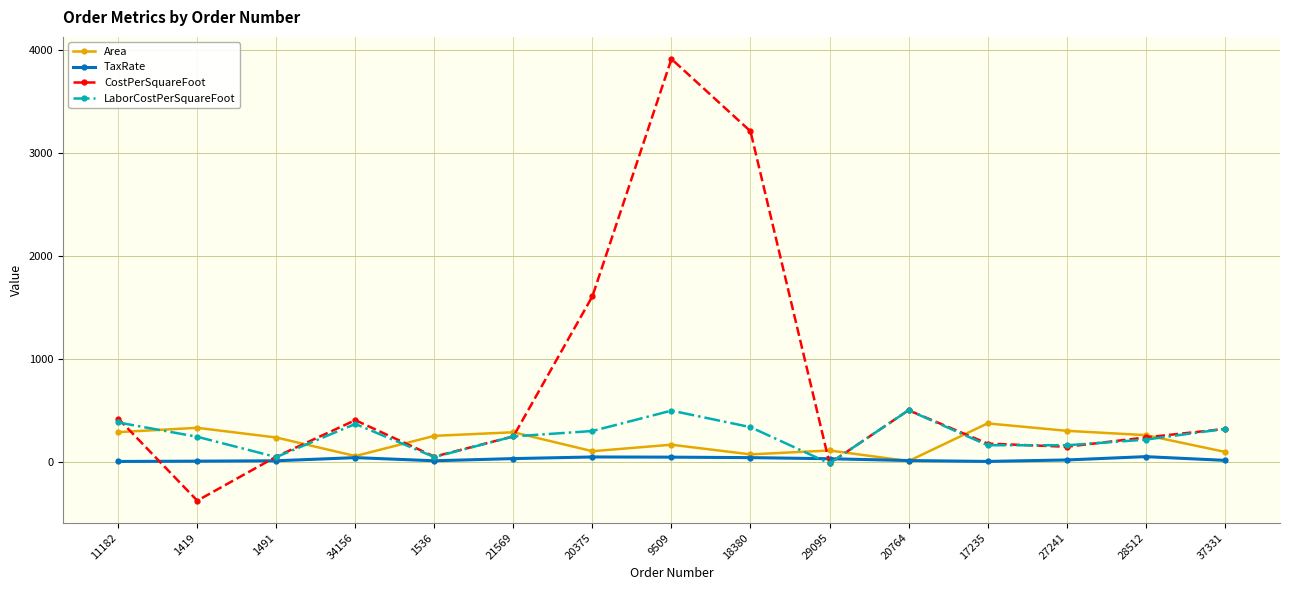

What is the label of the 12th point from the right?

34156